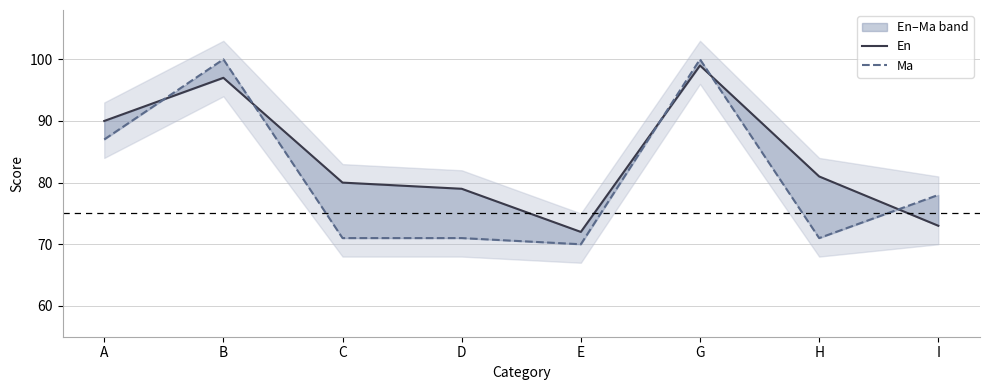

The Ma series shows 100 at B. True or false?

True